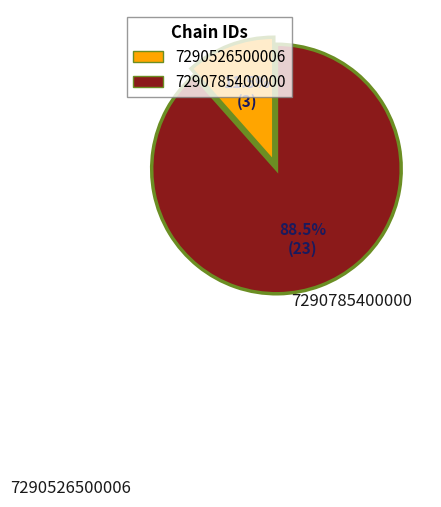

Between 7290526500006 and 7290785400000, which is larger?

7290785400000